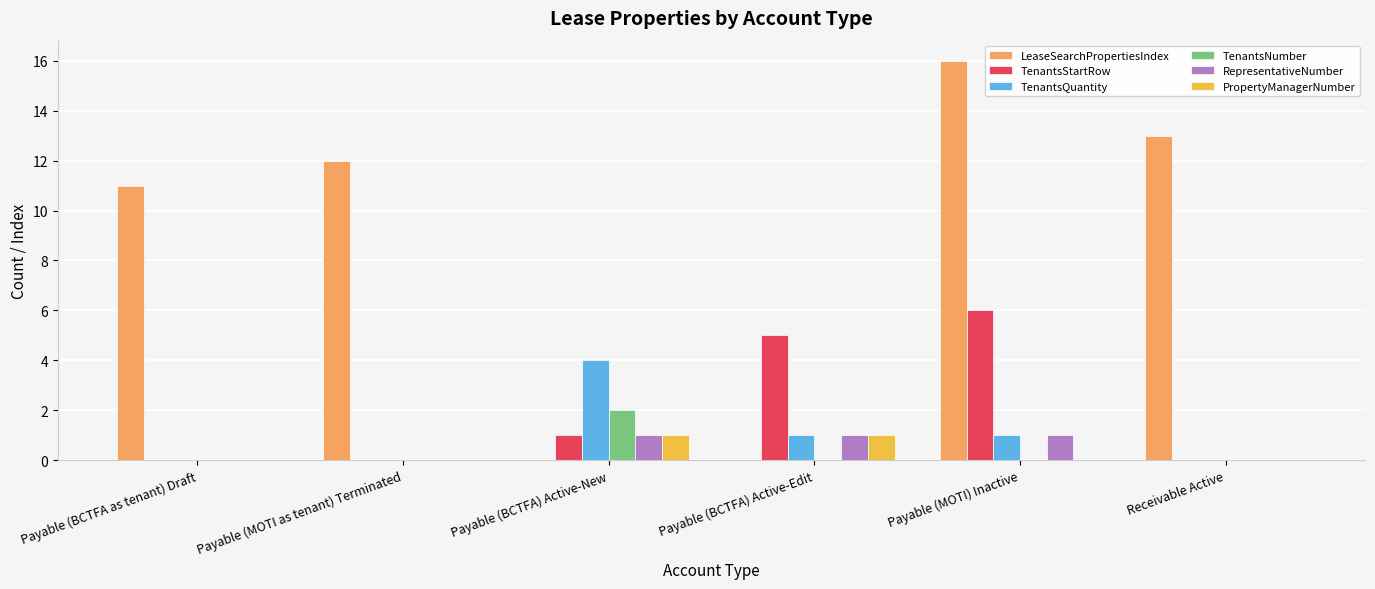

What is the sum of all LeaseSearchPropertiesIndex values?

52